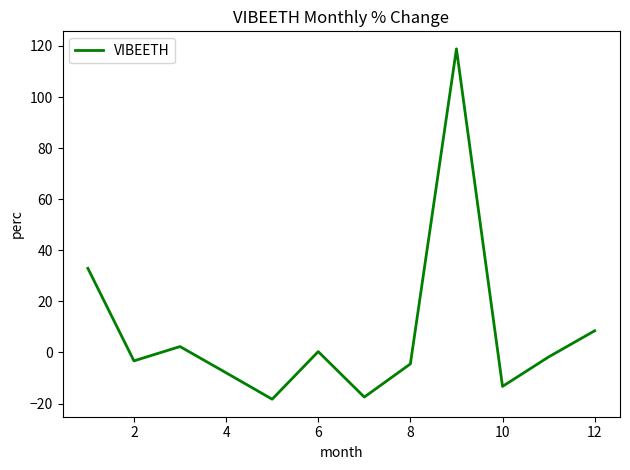

How many interior local peaks (higher than both neighbors) does the data have?

3